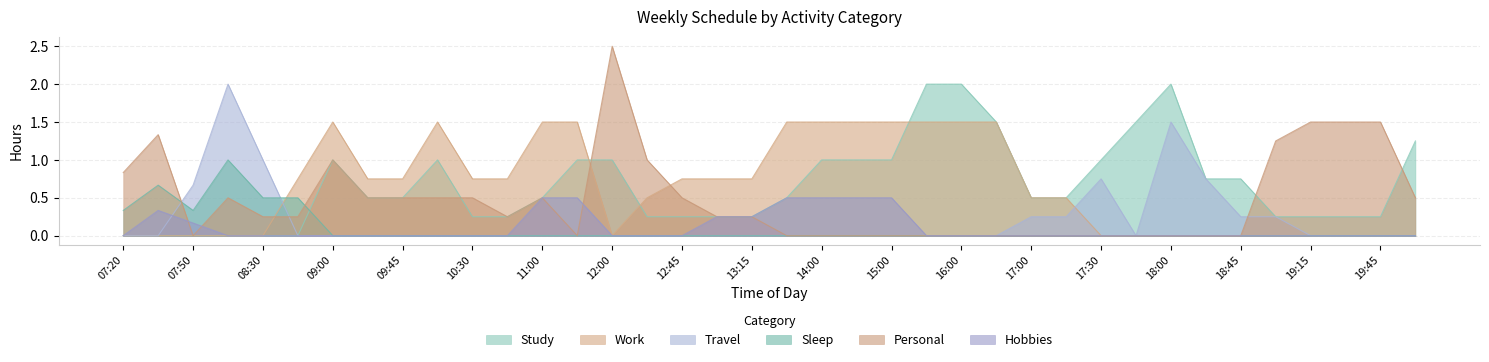

List the series in order of their peak value, highest first.

PER, STU, TRT, WOR, SLE, HOB